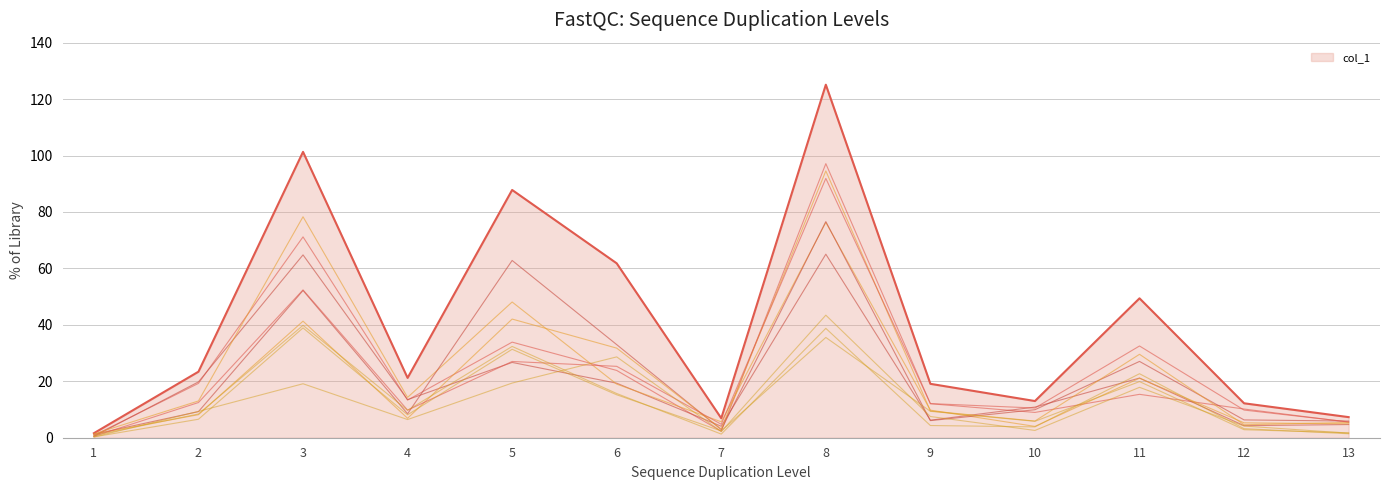

Does the chart have visible grid lines?

Yes